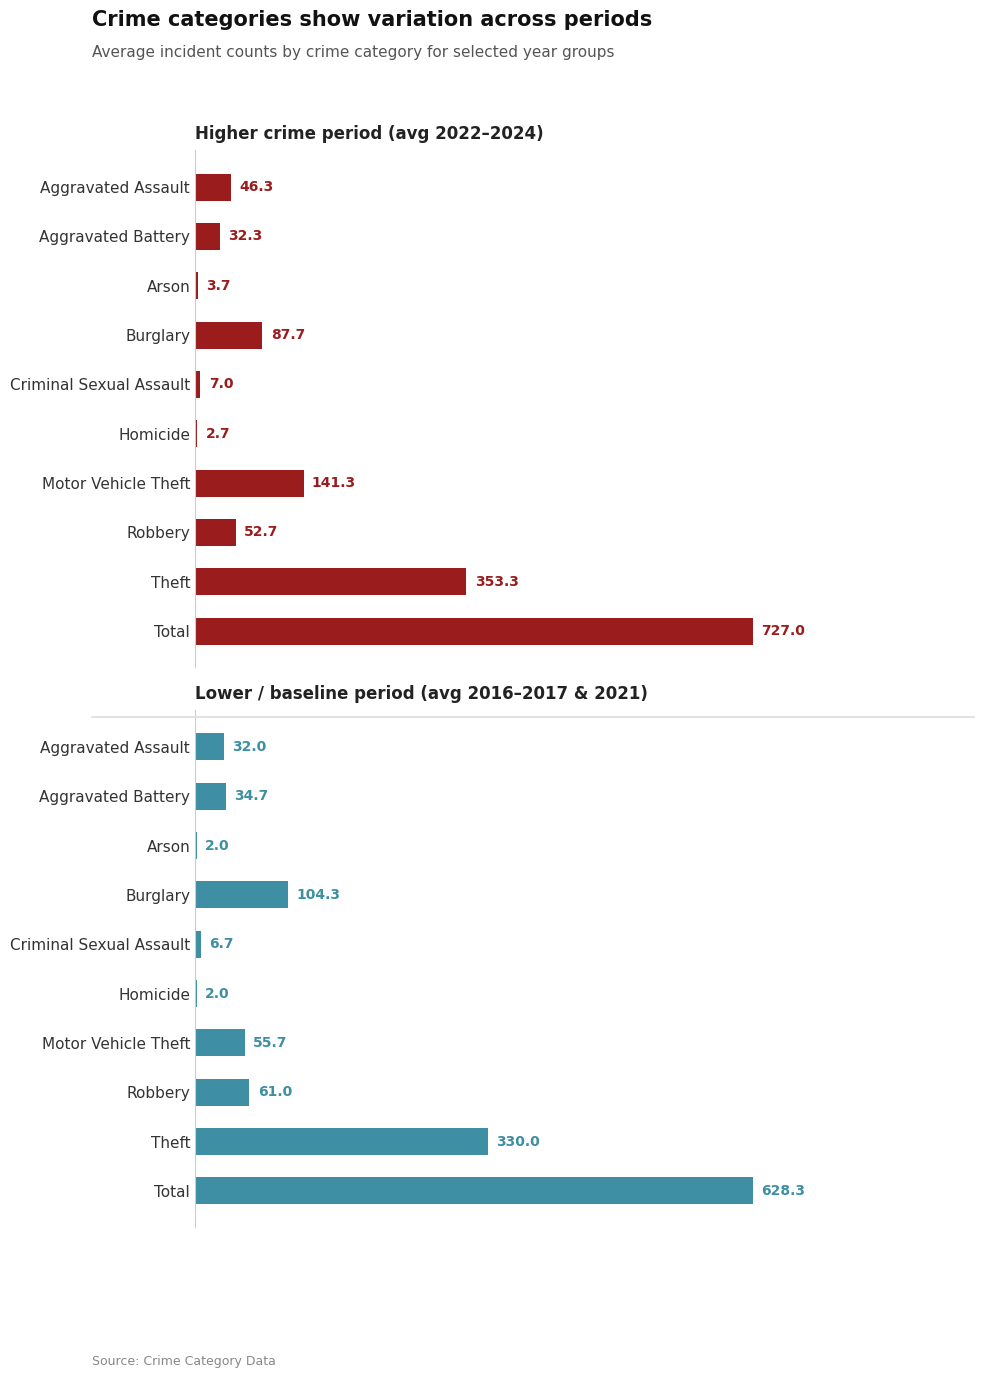

What is the minimum value shown in the chart?

2.0